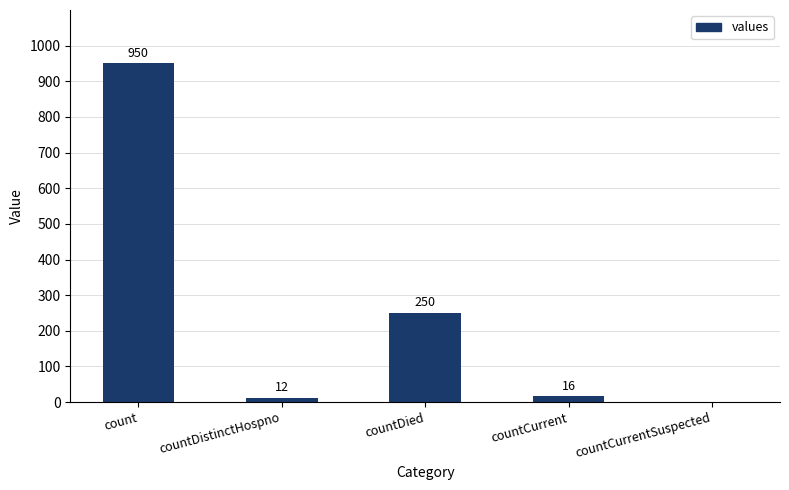

What value does the data have at count, to the nearest 10?

950